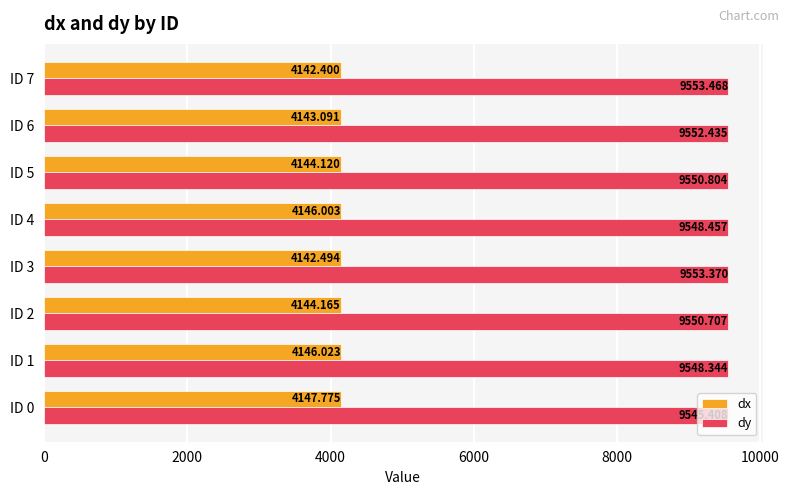

Which series has the widest spread of values?

dy